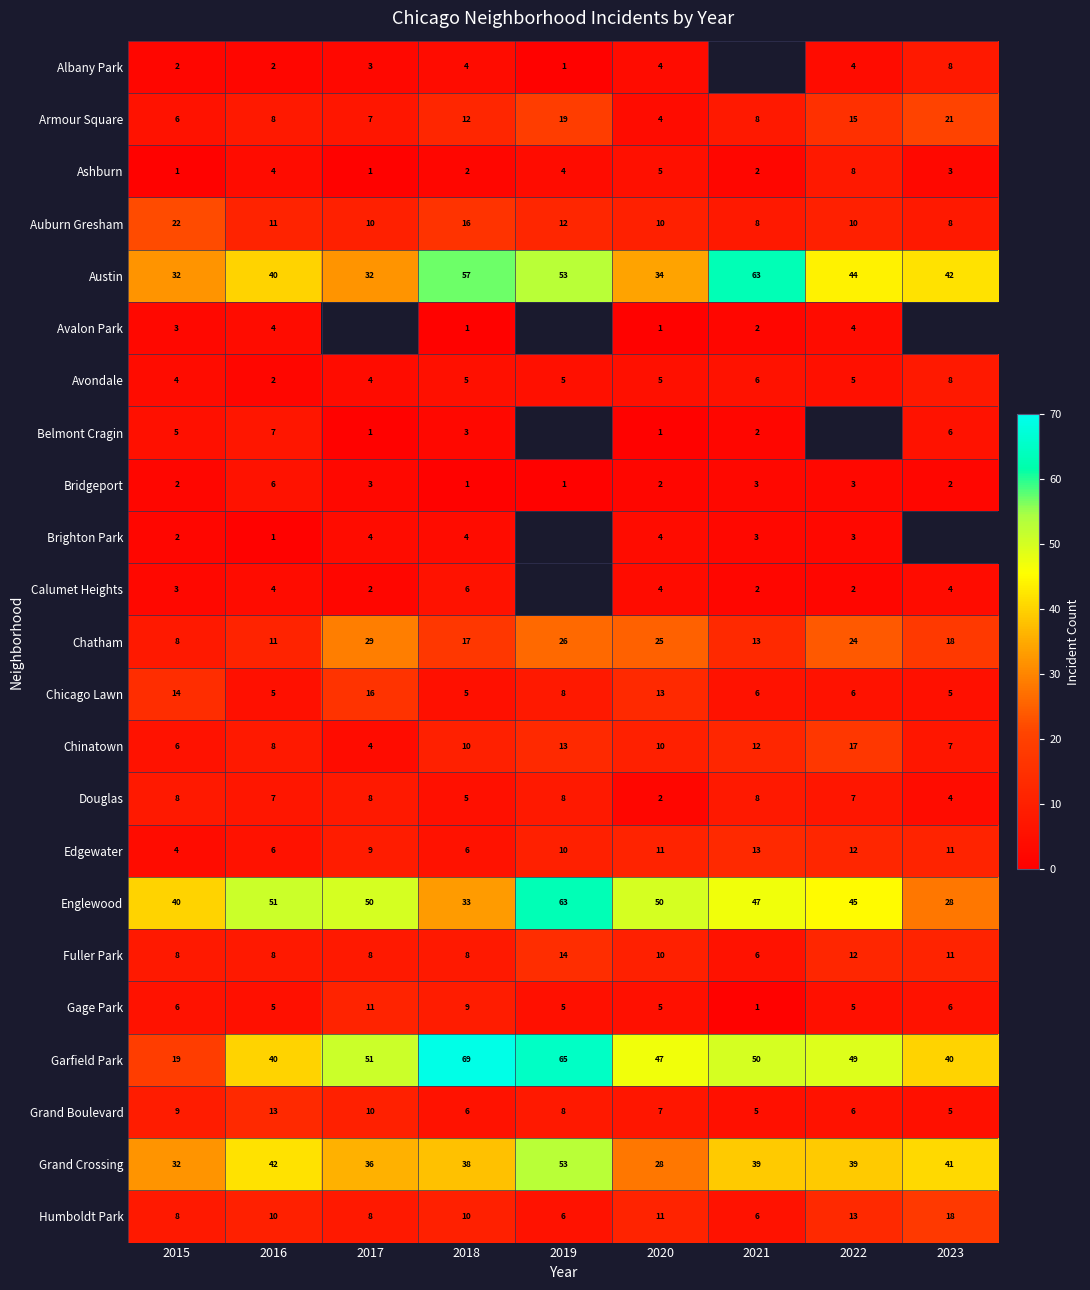

True or false: Brighton Park has a value of 1.2 at 2015.

False